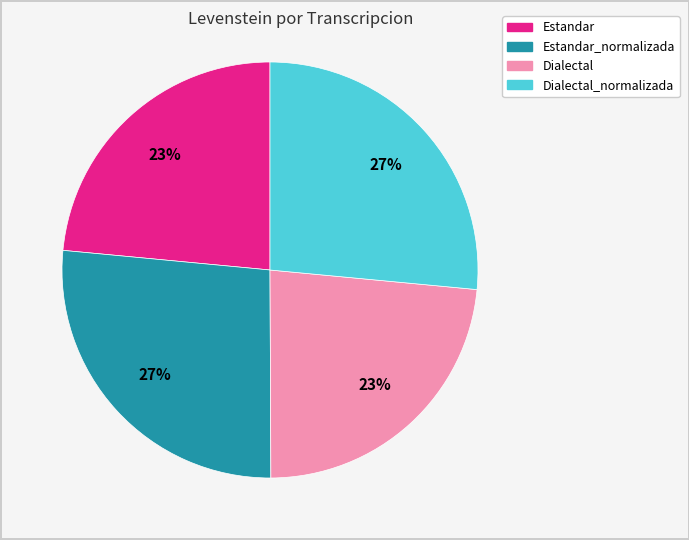

Is there any slice that represents more than half of the pie?

No